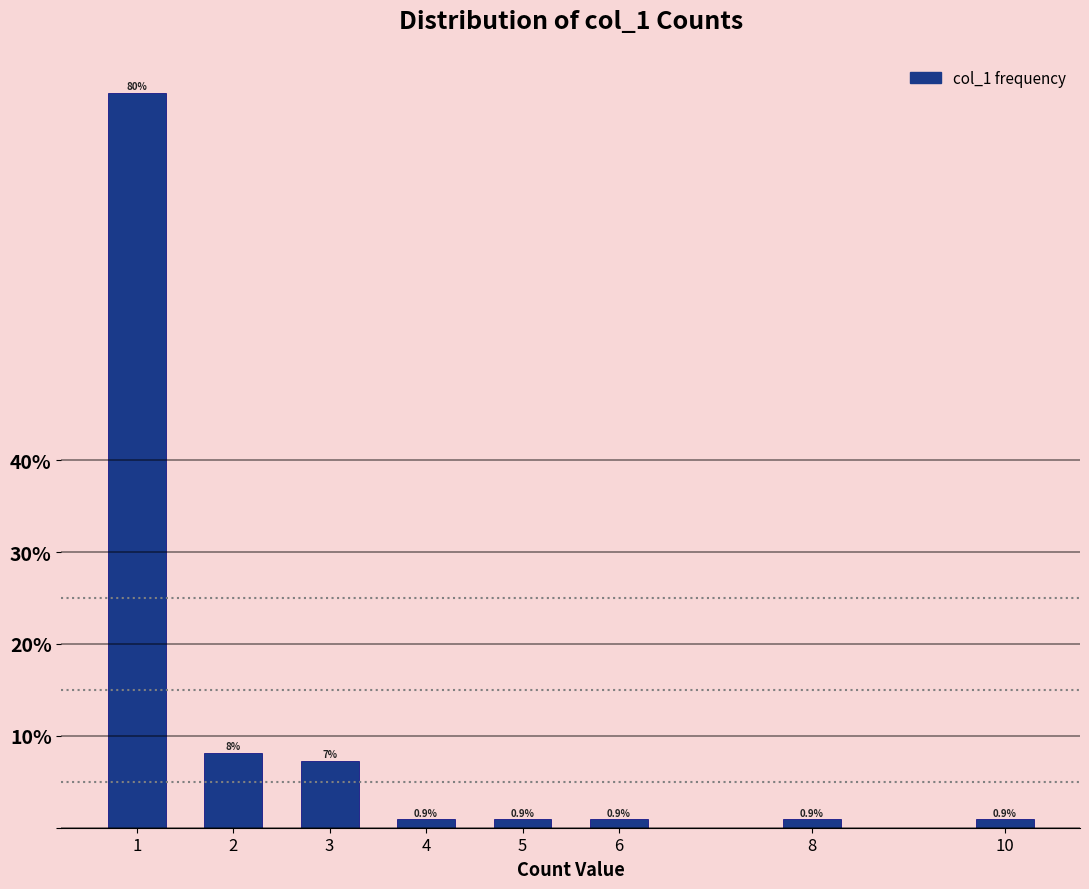

Reading left to right, transcribe all the data shown in this chart.

1=80.0	2=8.2	3=7.3	4=0.9	5=0.9	6=0.9	8=0.9	10=0.9